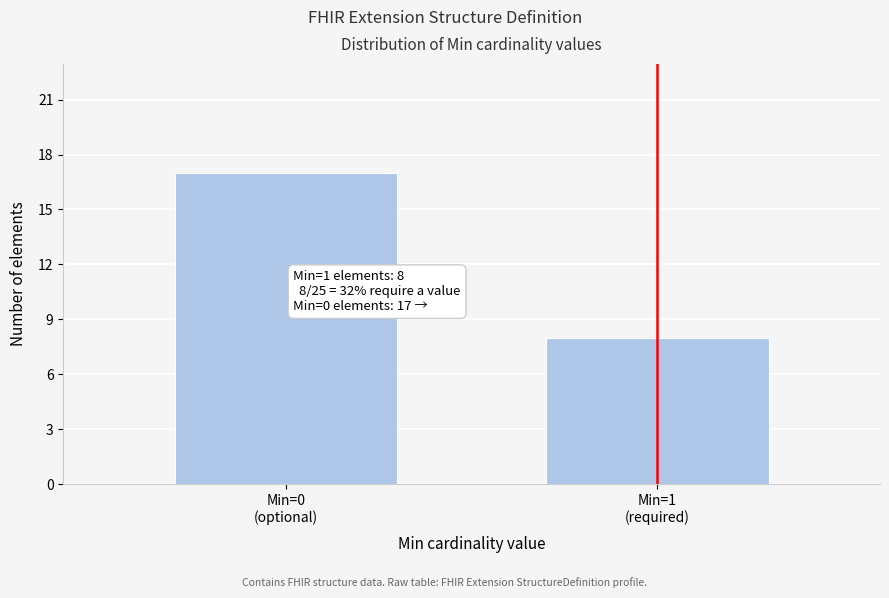

Reading left to right, list all the values displayed in this chart.

17	8